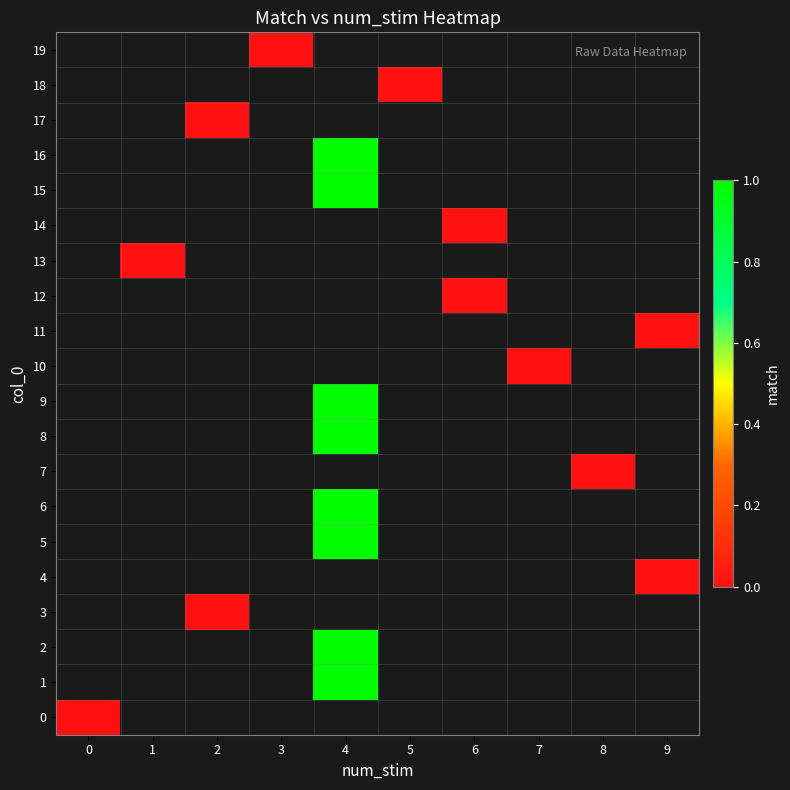

True or false: row_12 has a value of nan at 7.

False